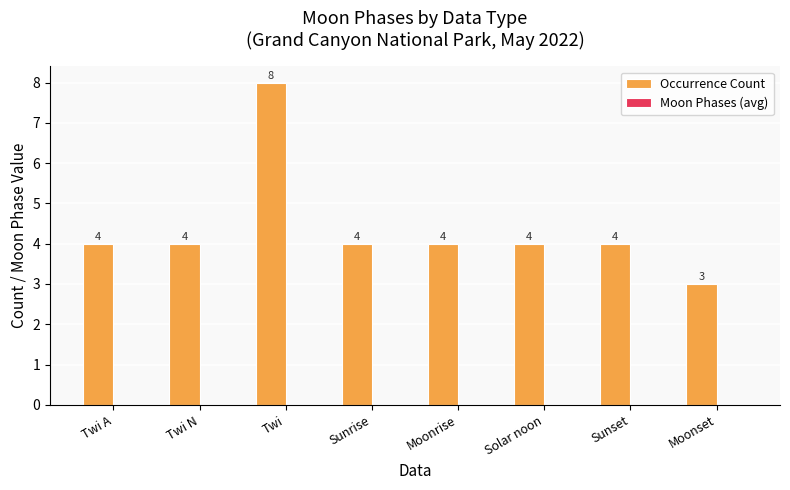

What is the average value?

4